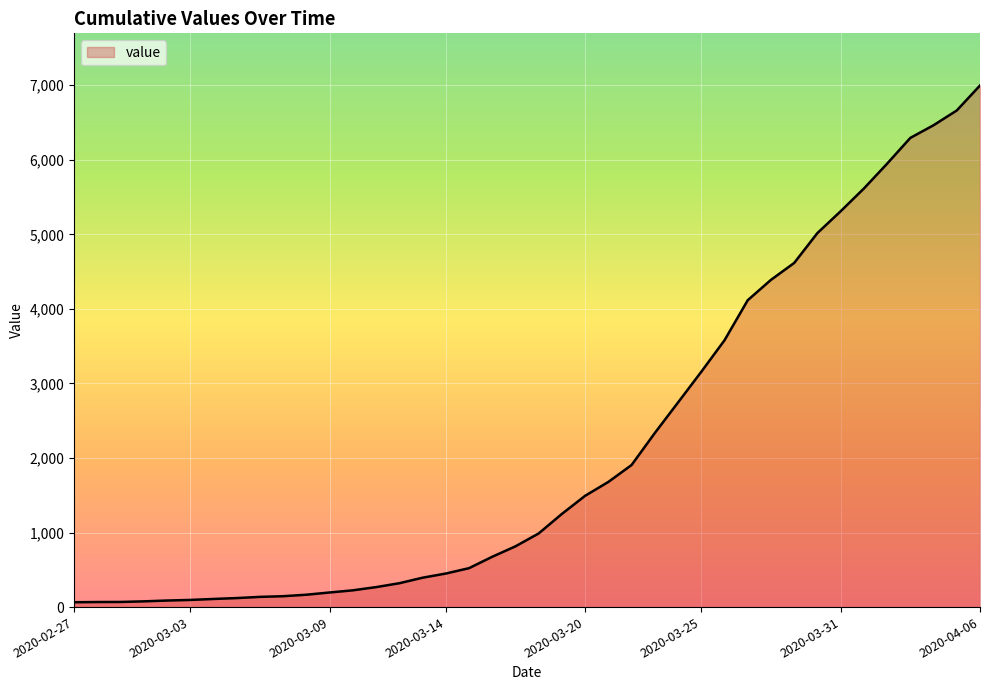

What is the greatest value displayed?

6996